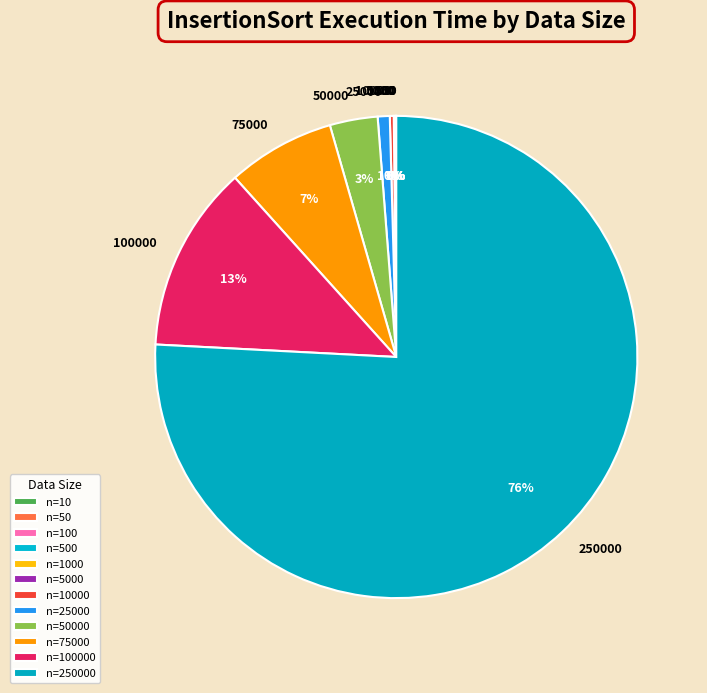

Does any single category account for the majority?

Yes